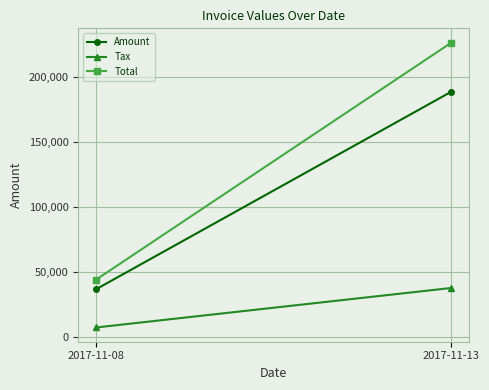

At which label does Tax reach its minimum?

2017-11-08